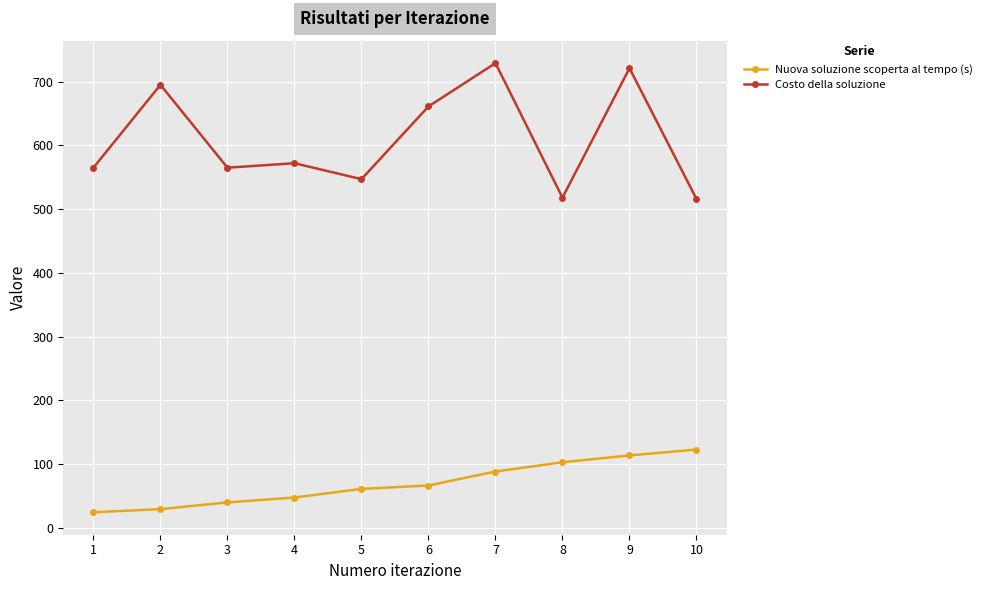

Rank the series by their average value, from highest to lowest.

Costo della soluzione, Nuova soluzione scoperta al tempo (s)